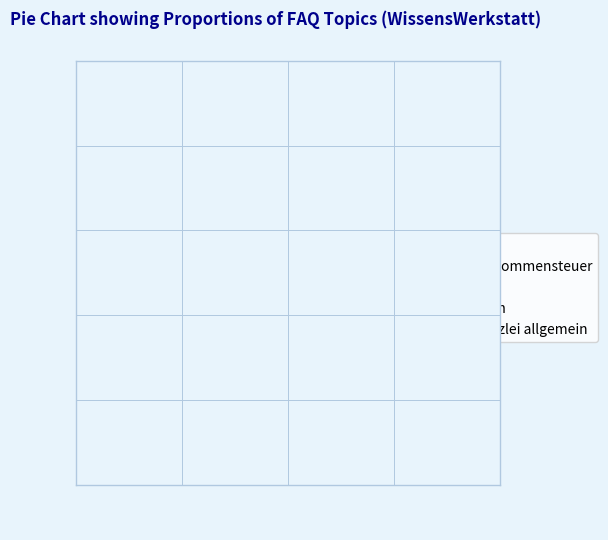

What is the largest slice in the pie chart?

EDV